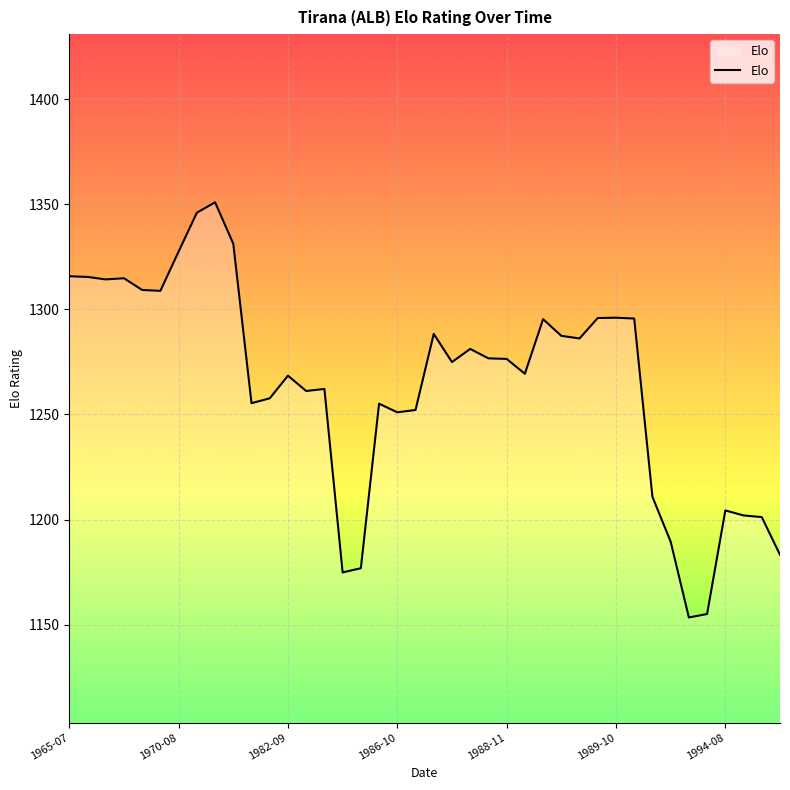

What is the maximum value shown in the chart?

1350.9